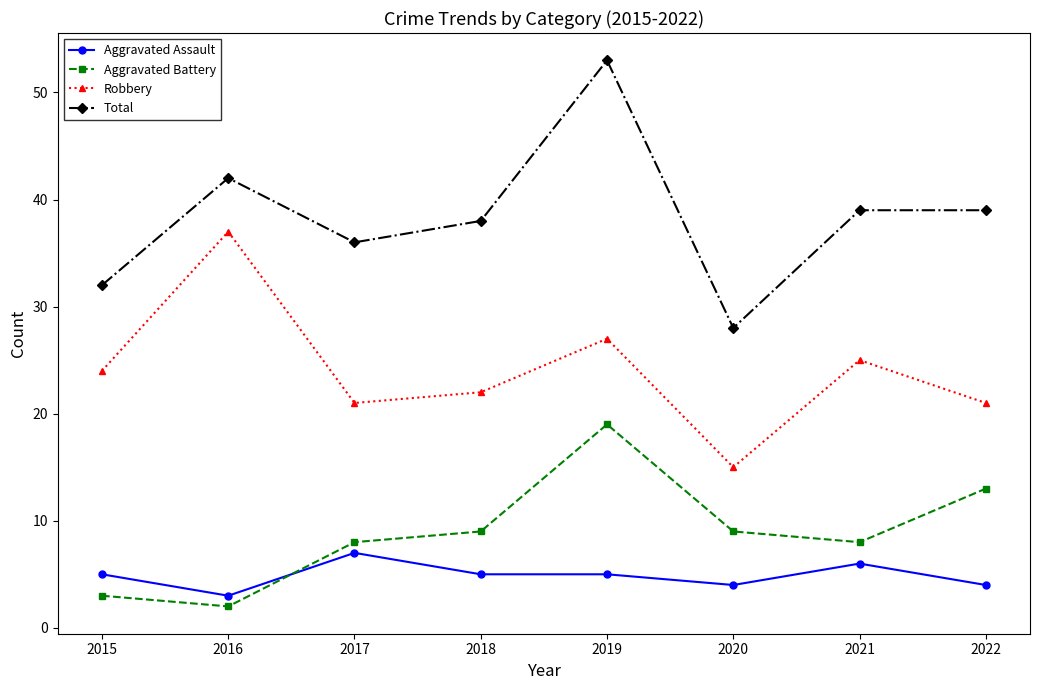

How many lines are shown in the chart?

4